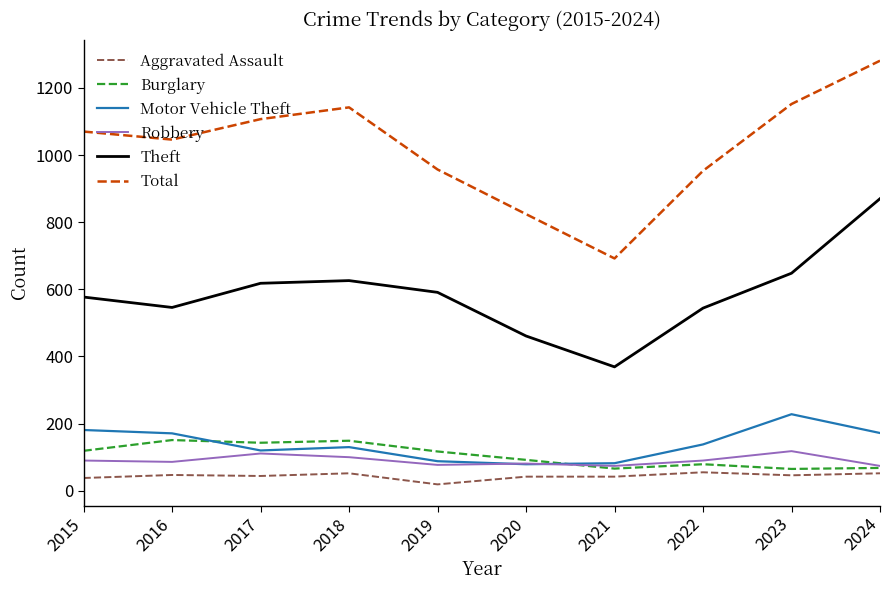

Which series has the largest total across all categories?

Total